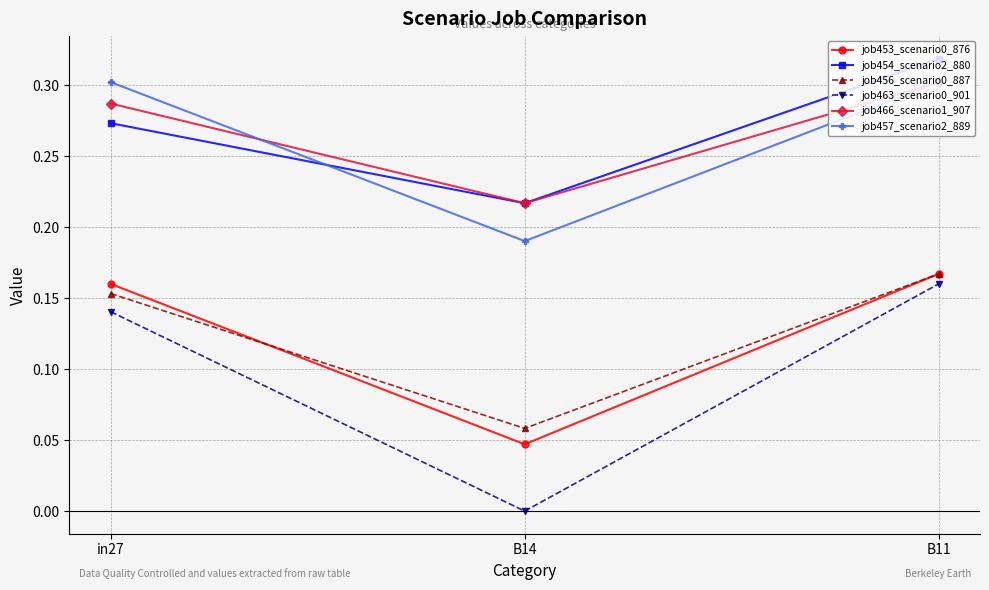

Which label corresponds to the smallest value in the chart?

B14